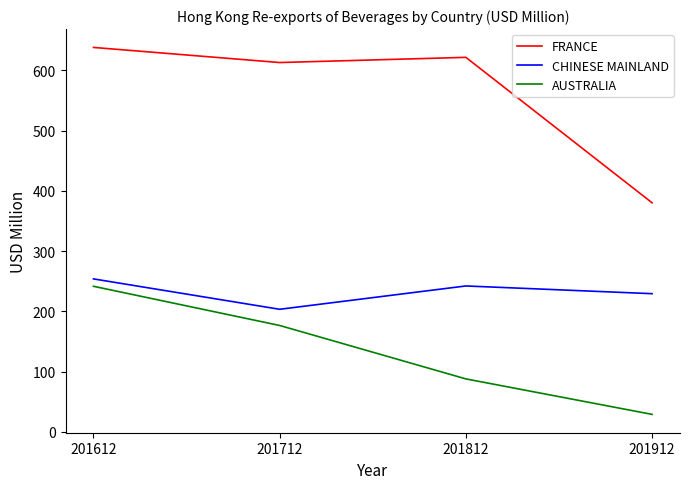

Is it true that CHINESE MAINLAND equals 229.4 at 201912?

True